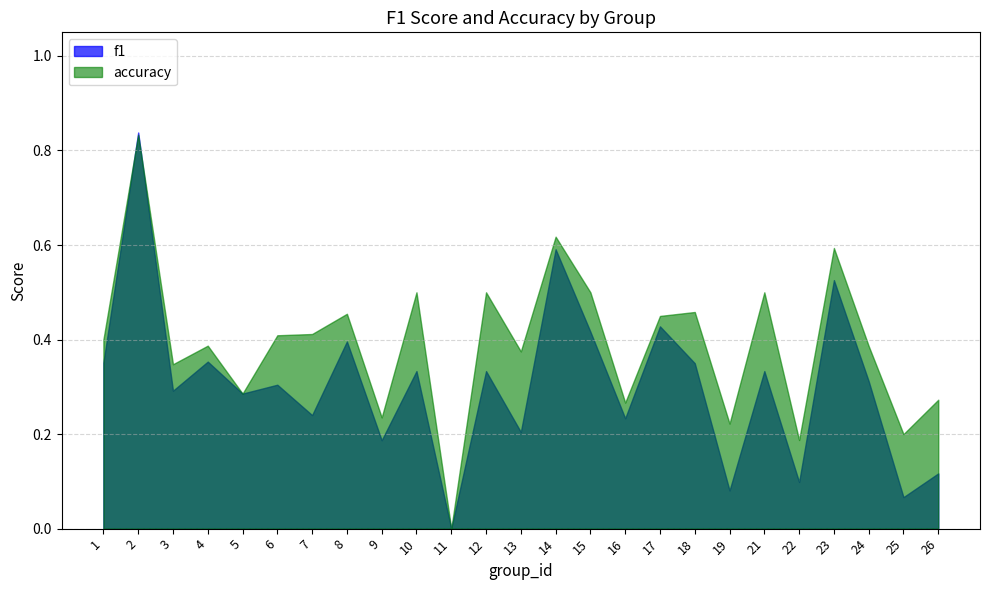

How many times do accuracy and f1 cross each other?

2